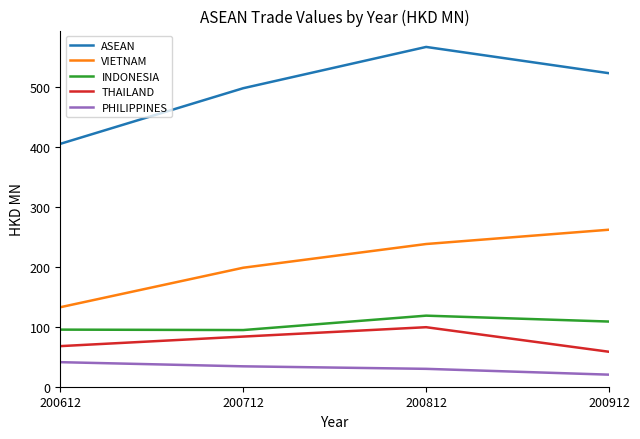

Is the value of INDONESIA at 200712 greater than the value of VIETNAM at 200912?

No